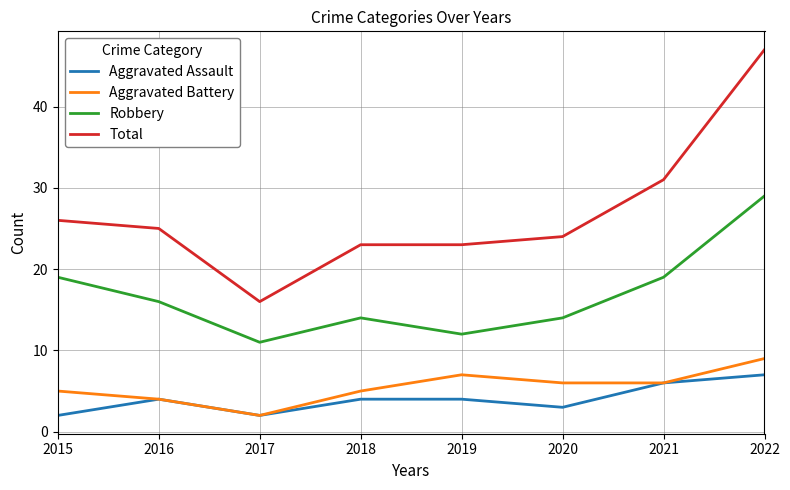

True or false: Robbery and Aggravated Battery cross at least once.

False